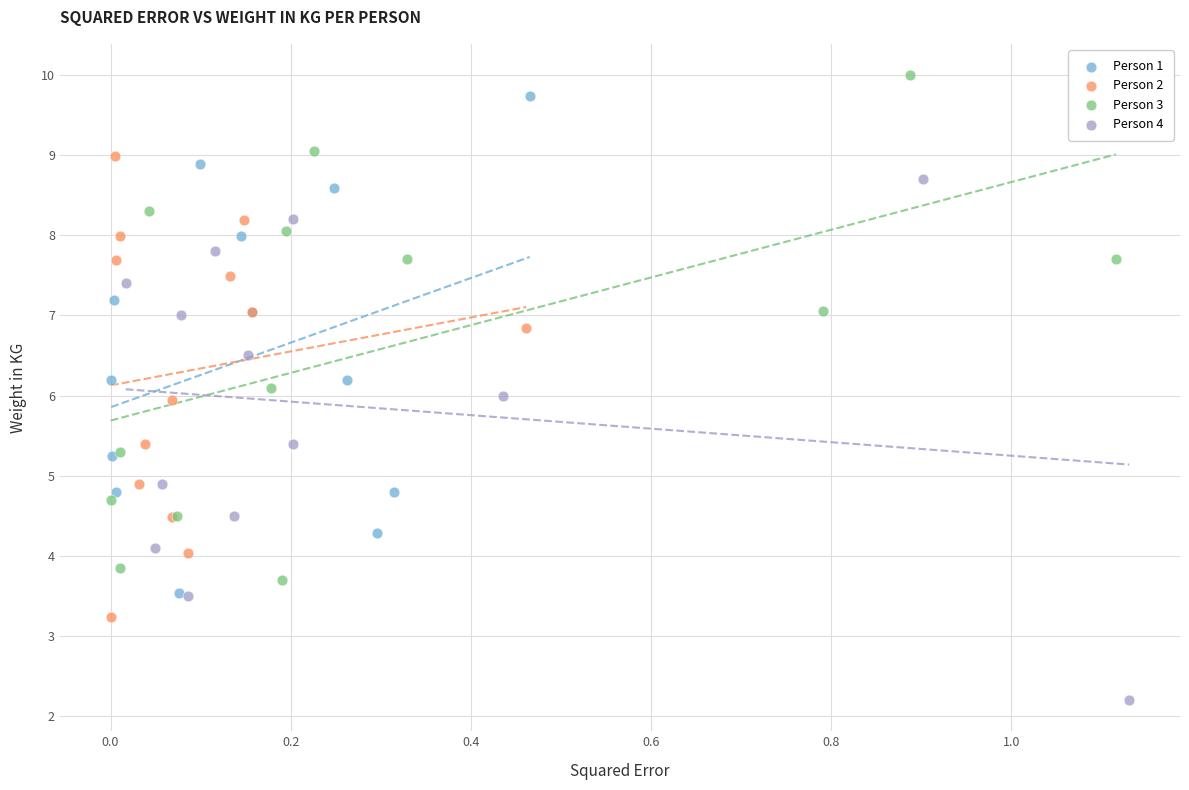

What are all the series names shown in the legend?

Person 1, Person 2, Person 3, Person 4